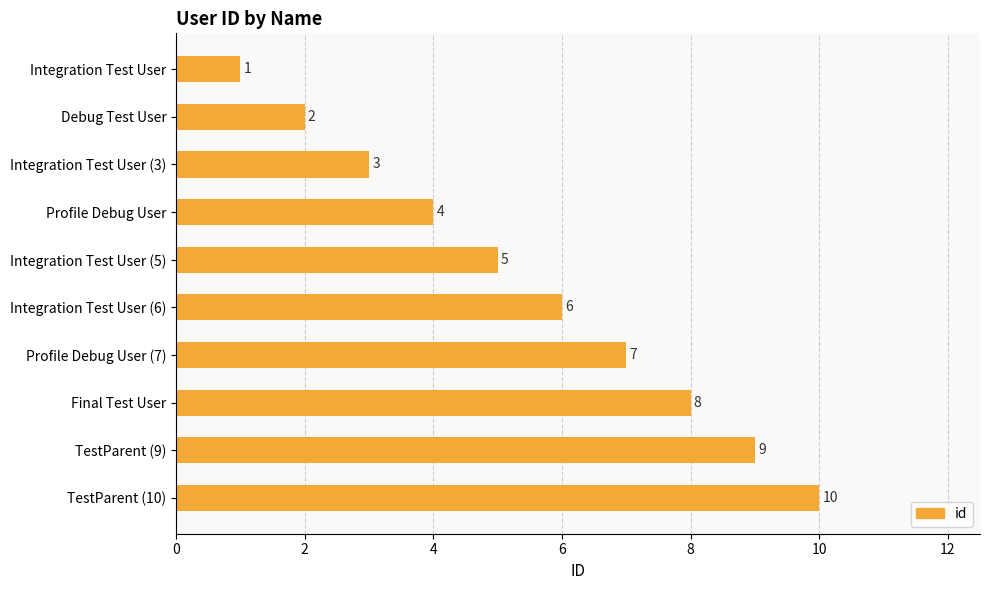

List the labels in order of value, largest first.

TestParent (10), TestParent (9), Final Test User, Profile Debug User (7), Integration Test User (6), Integration Test User (5), Profile Debug User, Integration Test User (3), Debug Test User, Integration Test User